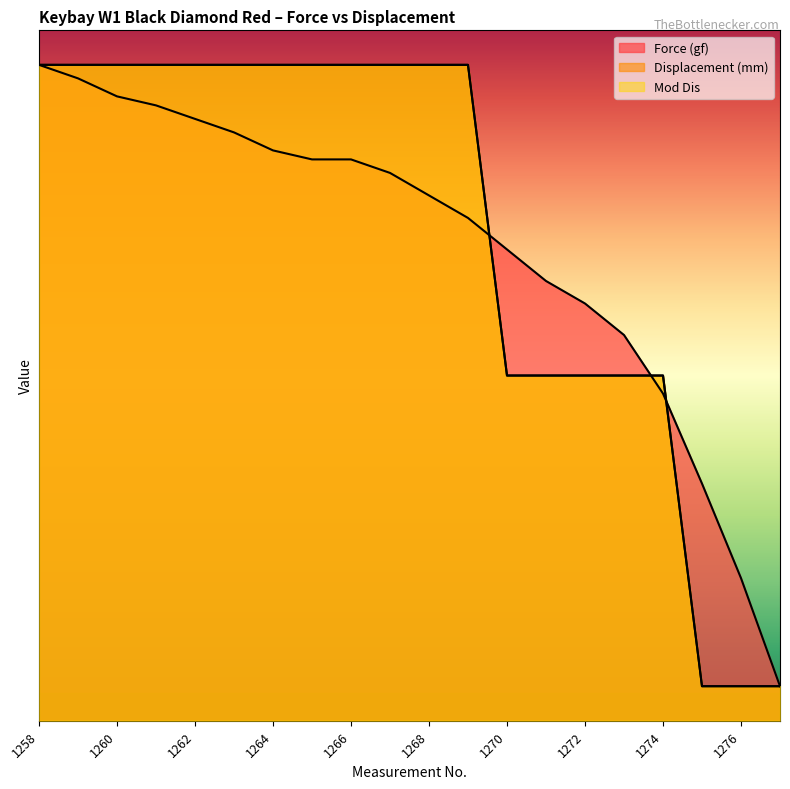

After their last crossing, which series has the higher values: Force (gf) line or Mod Dis line?

Force (gf) line